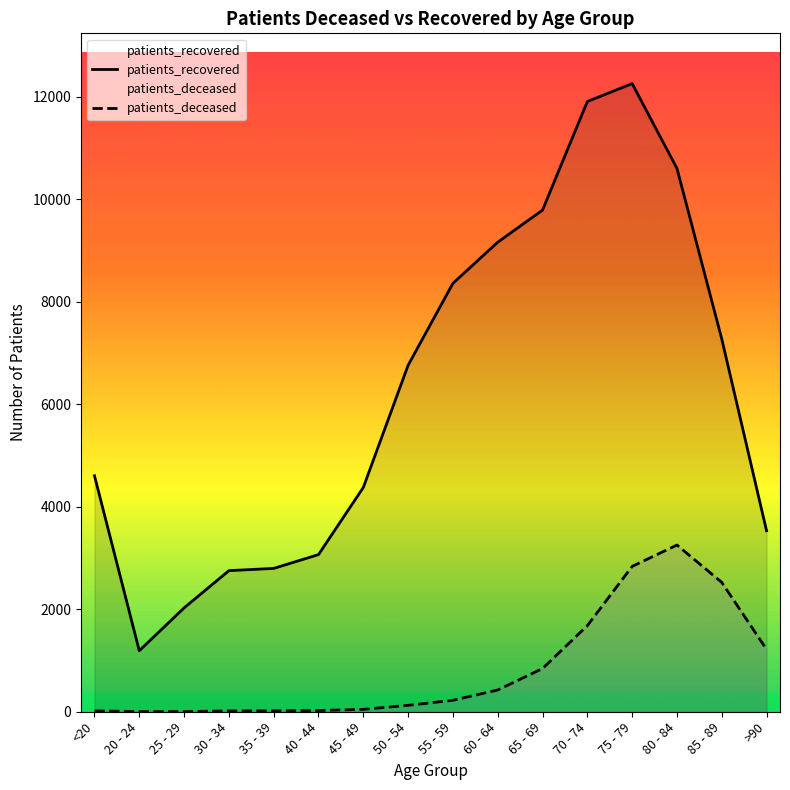

What is the minimum value shown in the chart?

3